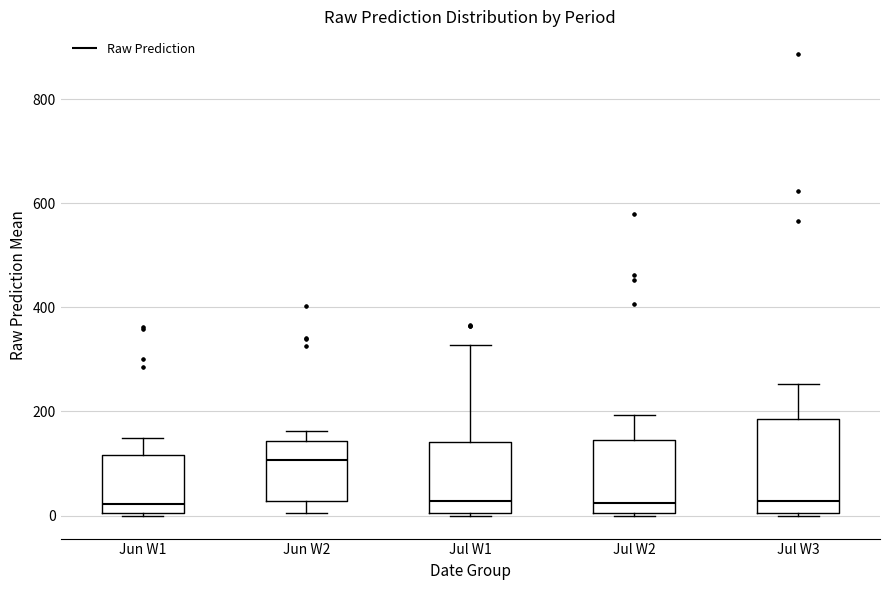

Reading left to right, read every box against the y-axis: the position of its median line, the range the box covers, and the ends of its whiskers. The values are not printed on the chart, so give them approximately, as read against the axis.

Jun W1: median 20, box 0 to 120, whiskers 0 to 140
Jun W2: median 100, box 20 to 140, whiskers 0 to 160
Jul W1: median 20, box 0 to 140, whiskers 0 to 320
Jul W2: median 20, box 0 to 140, whiskers 0 to 200
Jul W3: median 20, box 0 to 180, whiskers 0 to 260